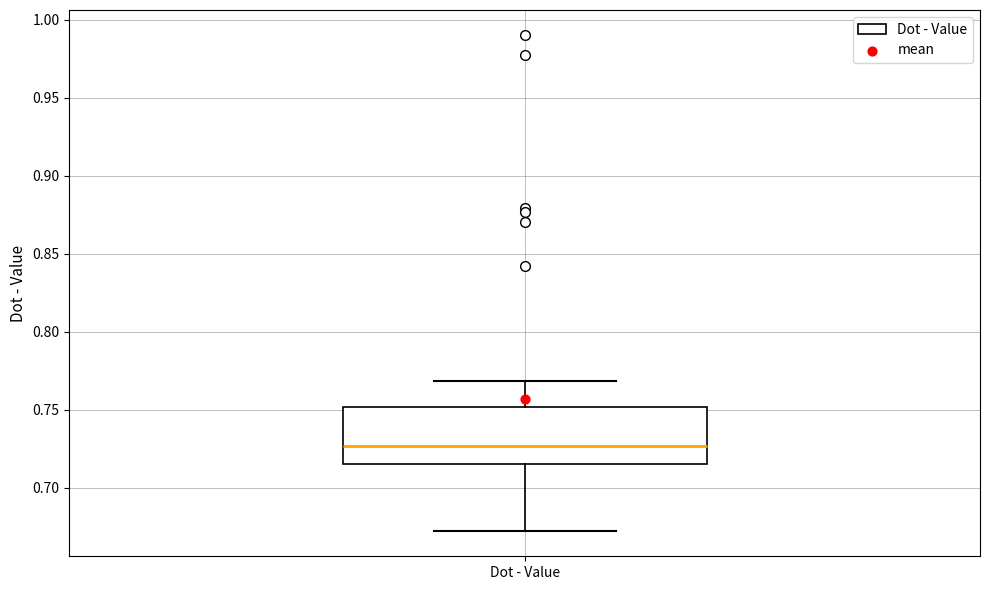

Where is the upper edge of the box for Dot - Value on the y-axis? The values are not printed on the chart, so give them approximately, as read against the axis.

0.750